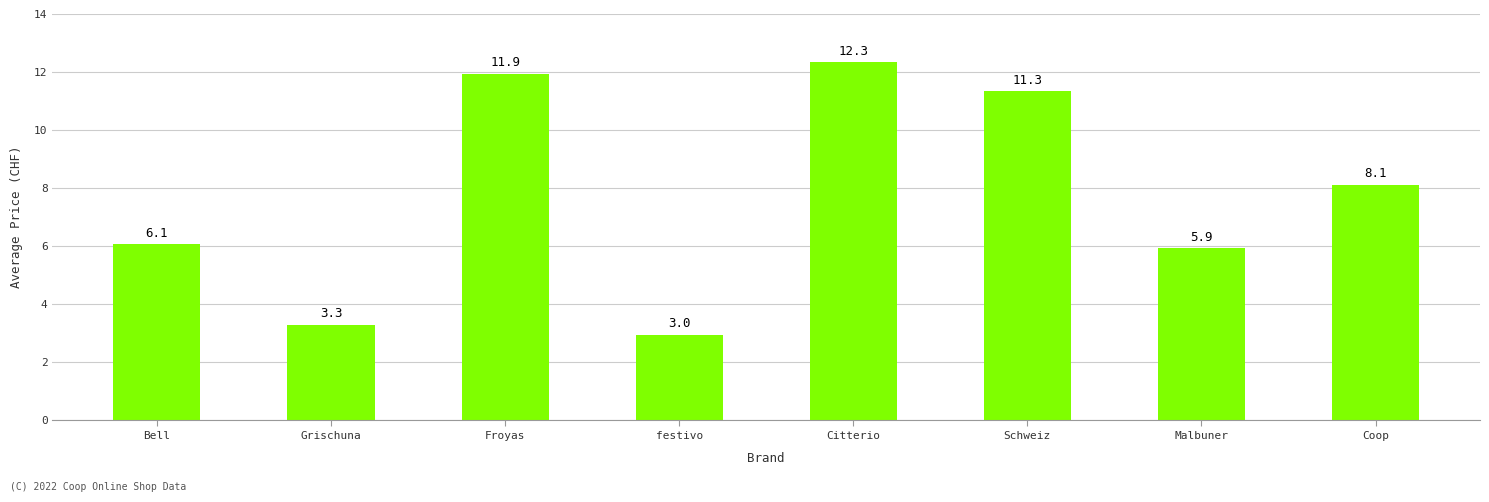

What is the label of the 8th bar from the left?

Coop